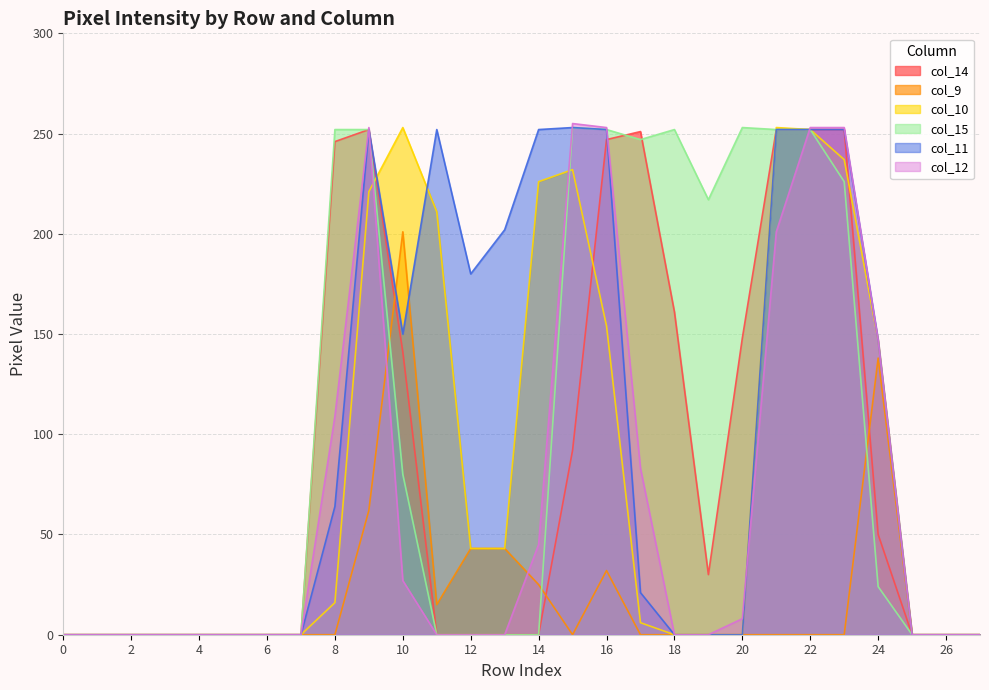

What is the greatest value displayed?

255